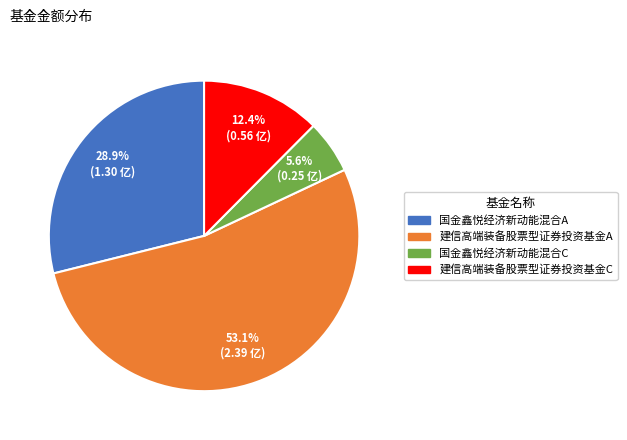

How many segments does this pie chart have?

4